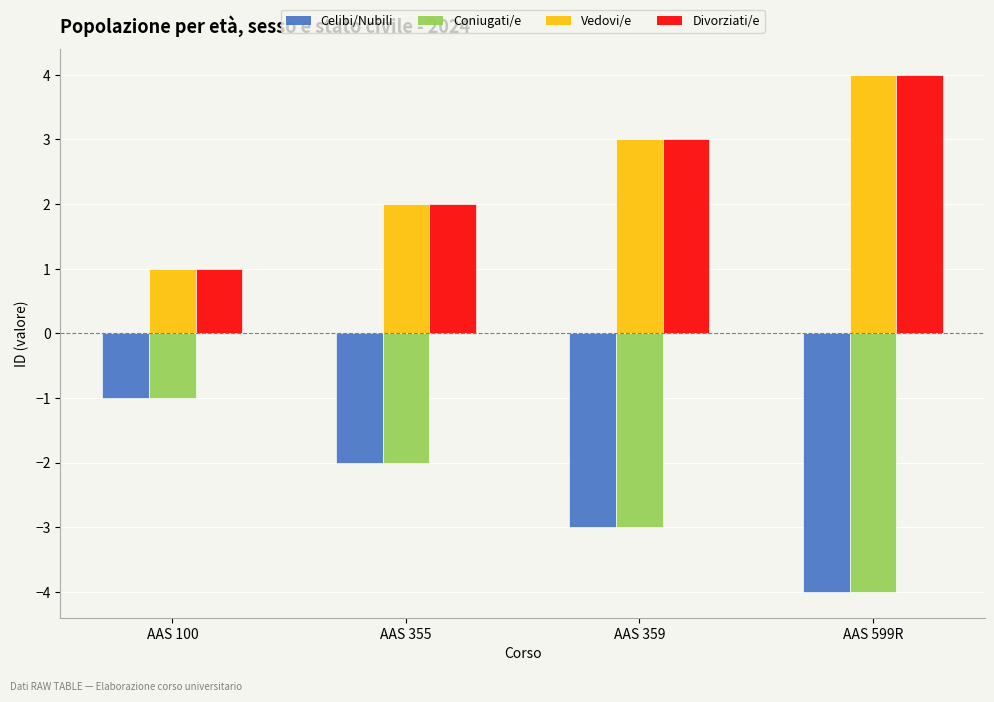

What is the sum of all Coniugati/e values?

-10